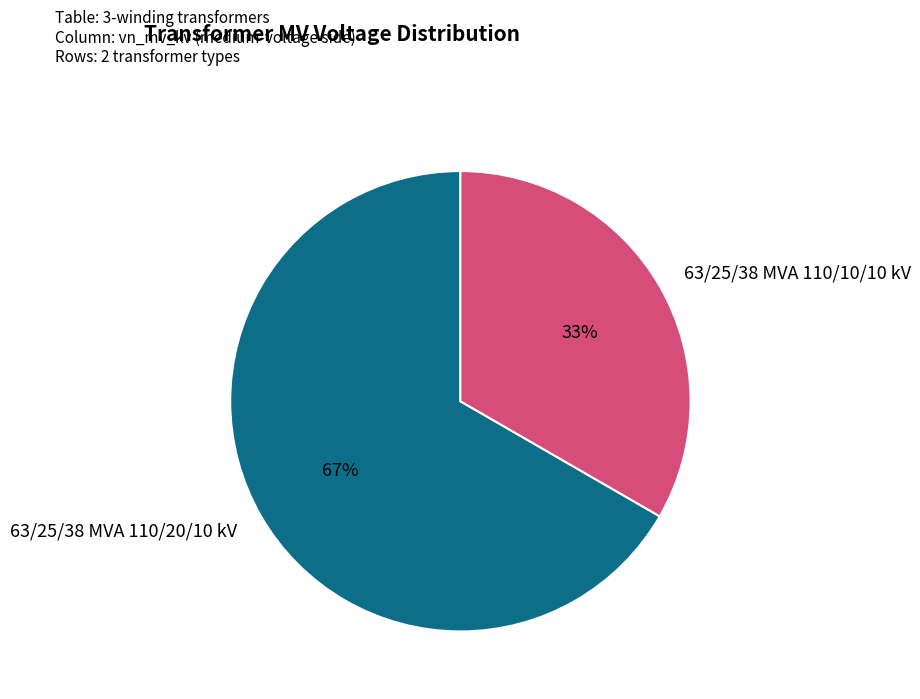

How many segments does this pie chart have?

2